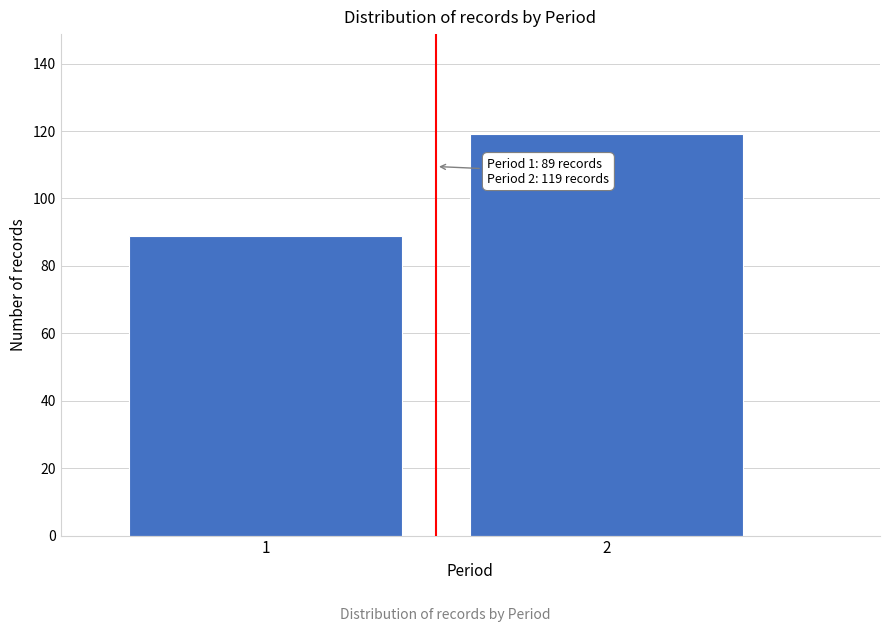

Reading left to right, extract all data points from this chart.

89	119